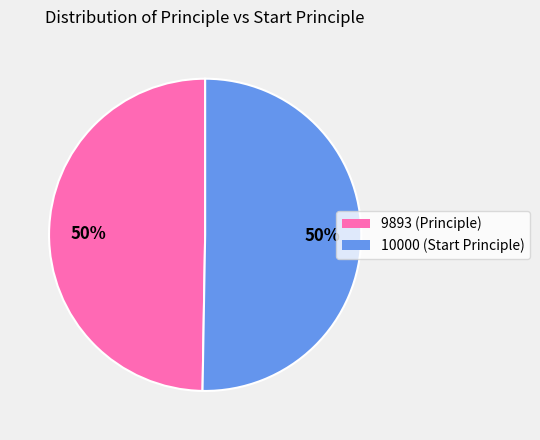

What is the majority slice?

10000